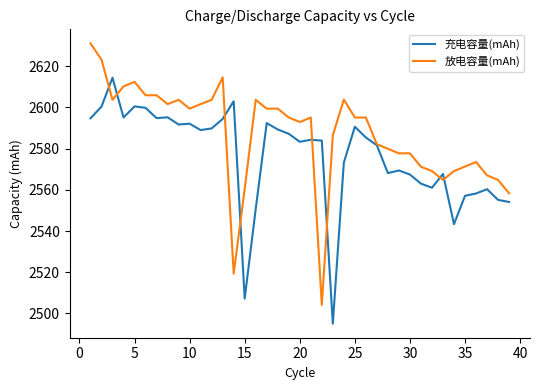

Rank the series by their maximum value, from highest to lowest.

放电容量(mAh), 充电容量(mAh)